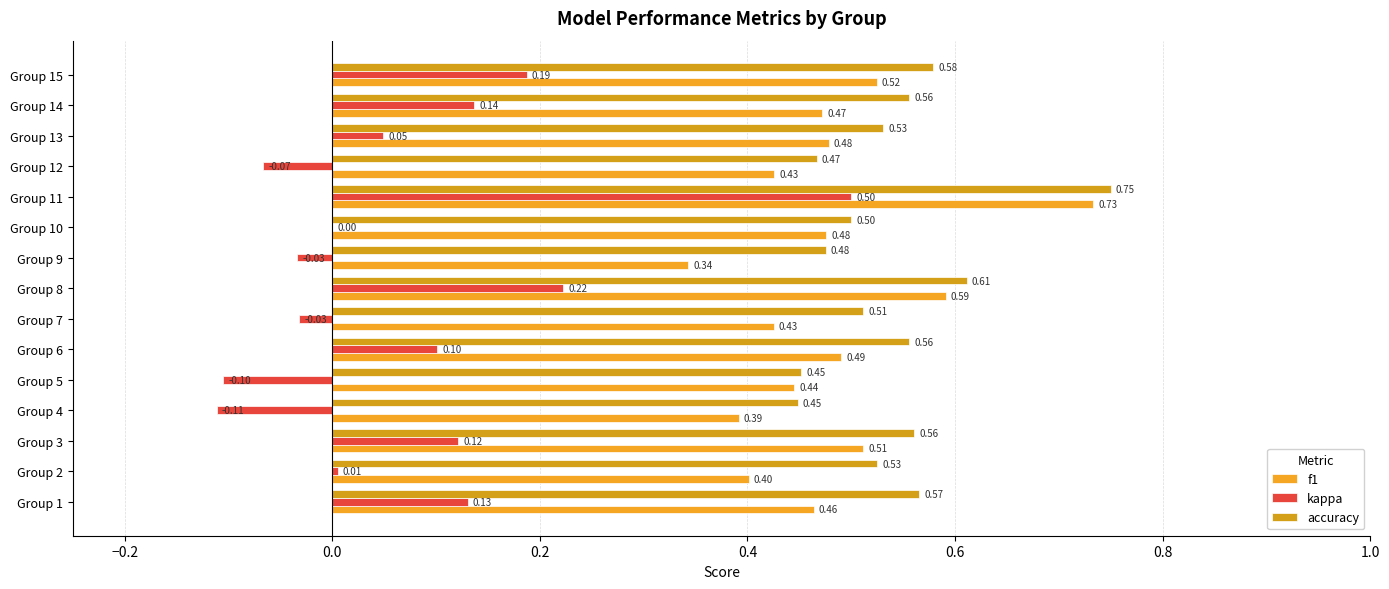

How many data points does each series have?

15